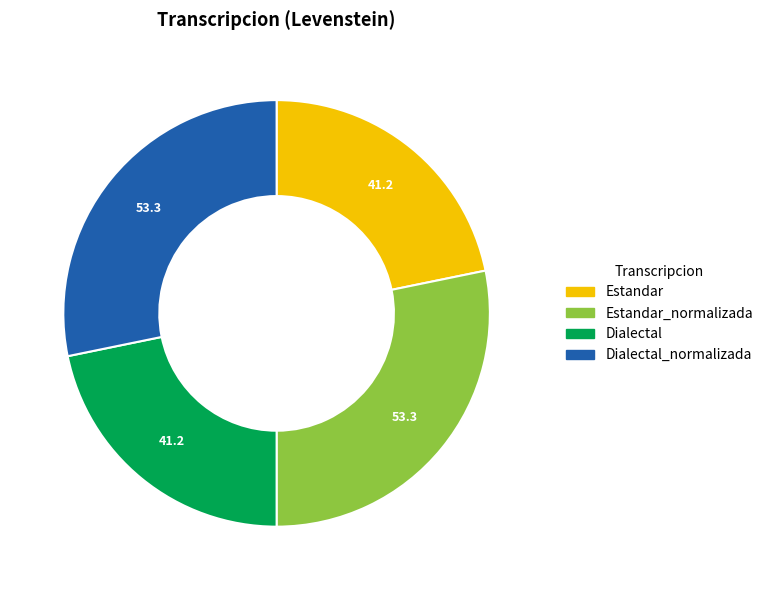

Is there a majority slice in this chart?

No